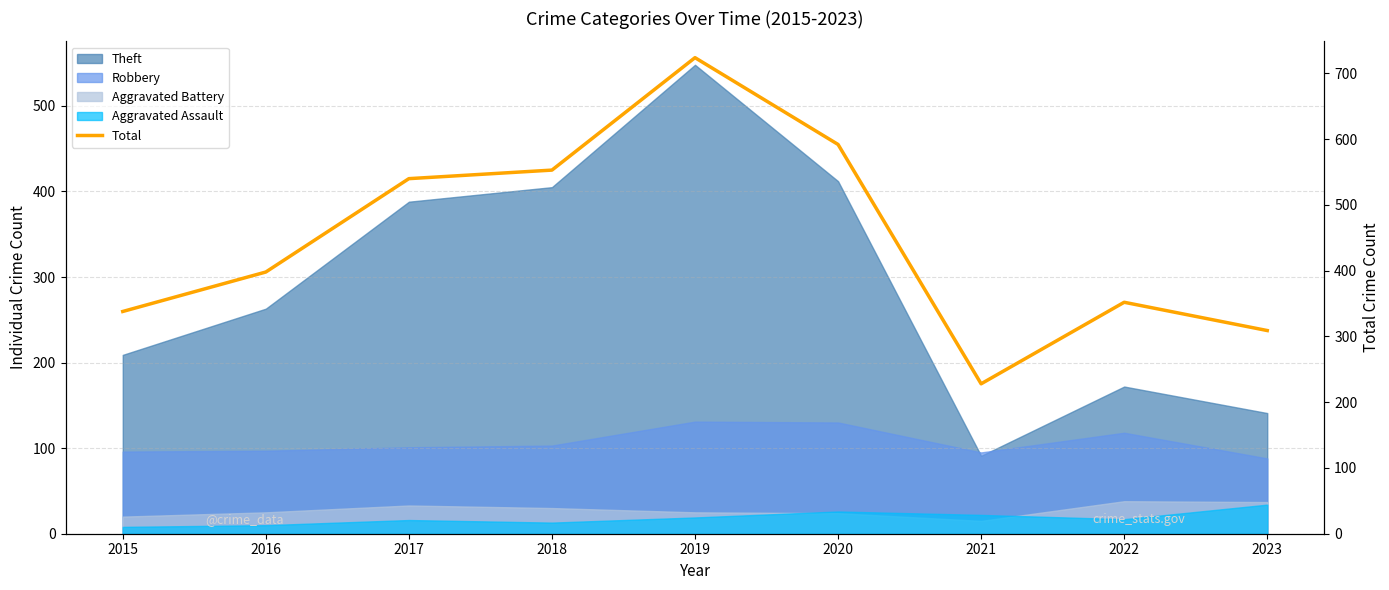

Is it true that the value at 2020 is 592?

True